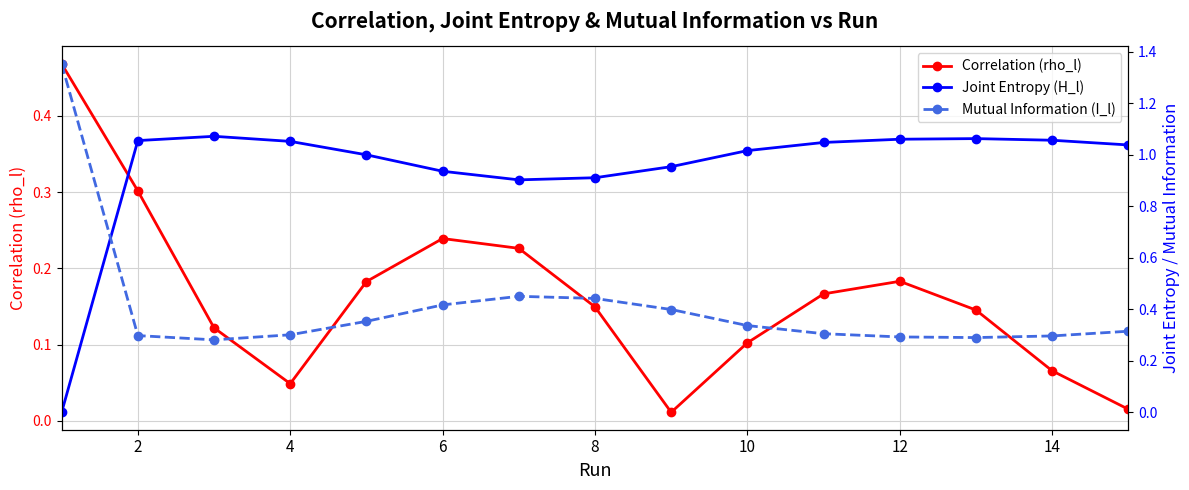

Where is the first local maximum for Correlation (rho_l)?

6